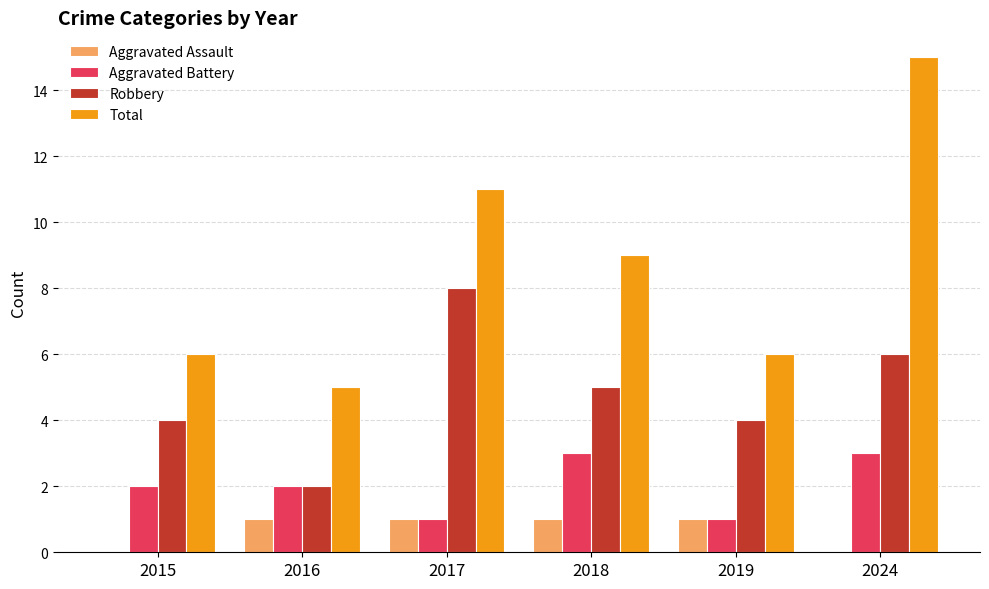

What is the maximum value for Total?

15